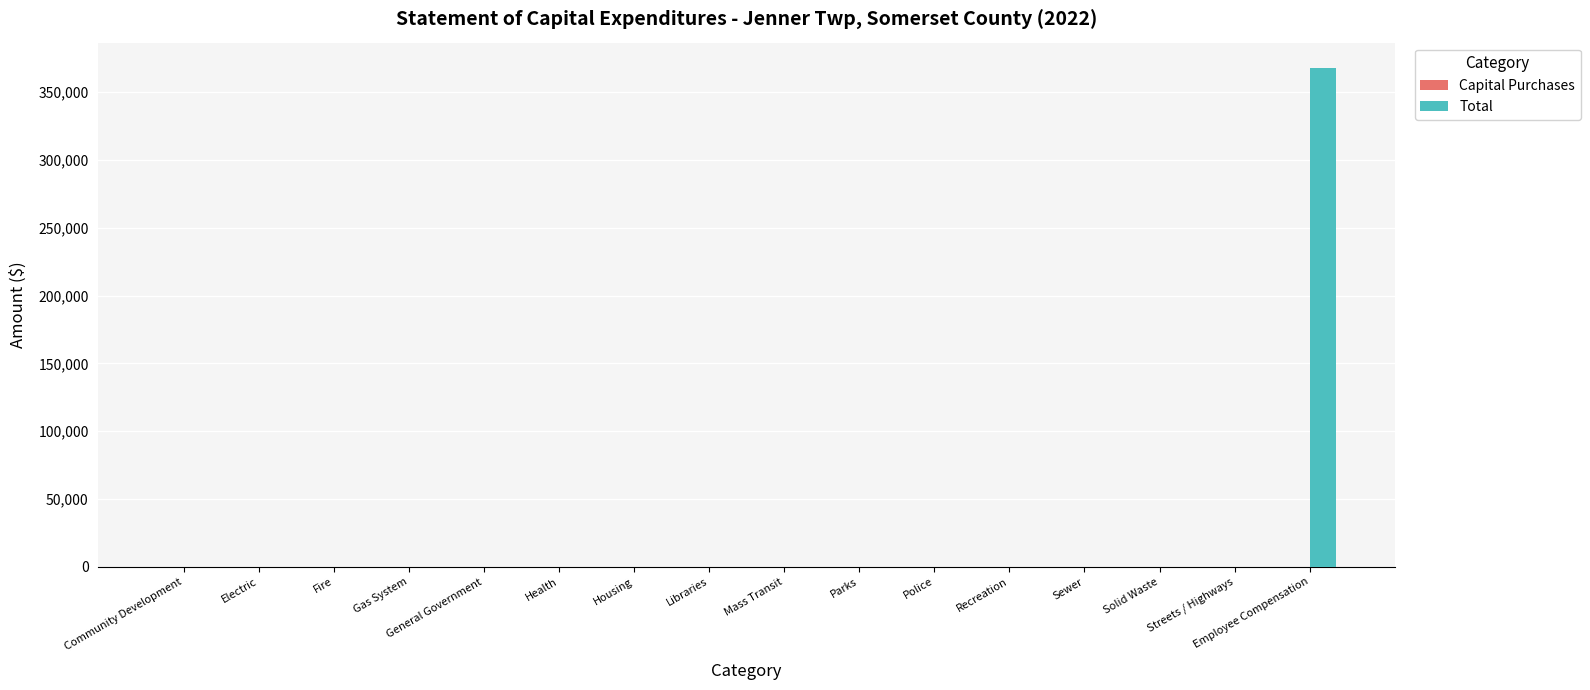

What is the change in value from Fire to Employee Compensation?

+368097